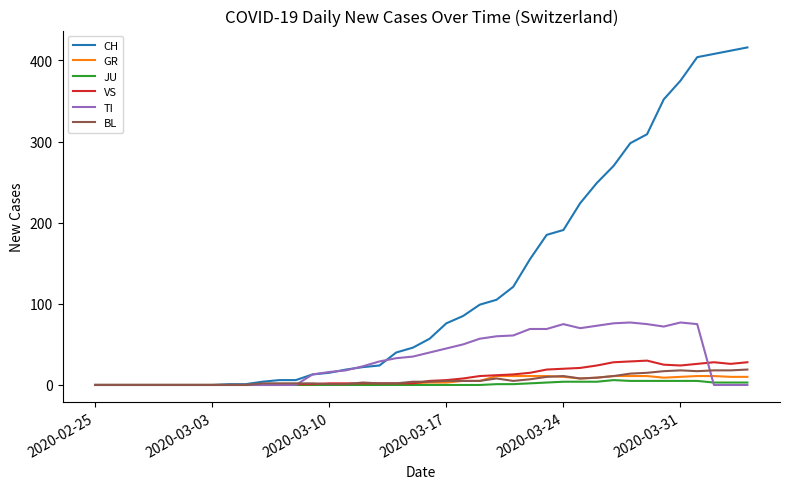

What is the difference between the second highest and second lowest values in the GR series?

11